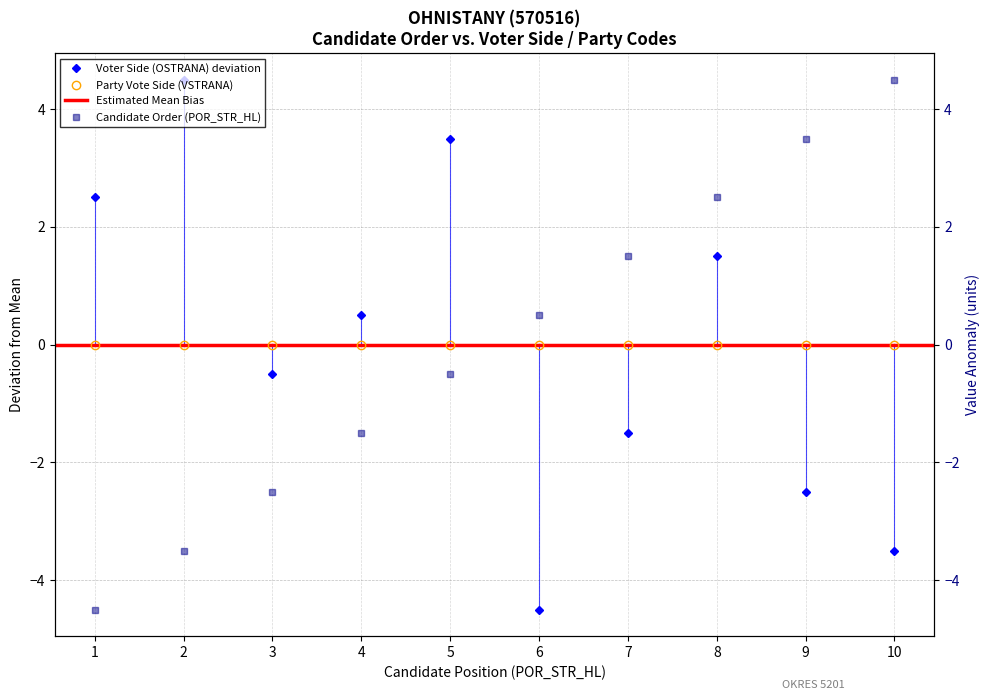

True or false: OSTRANA has a value of -2.2 at 6.

False